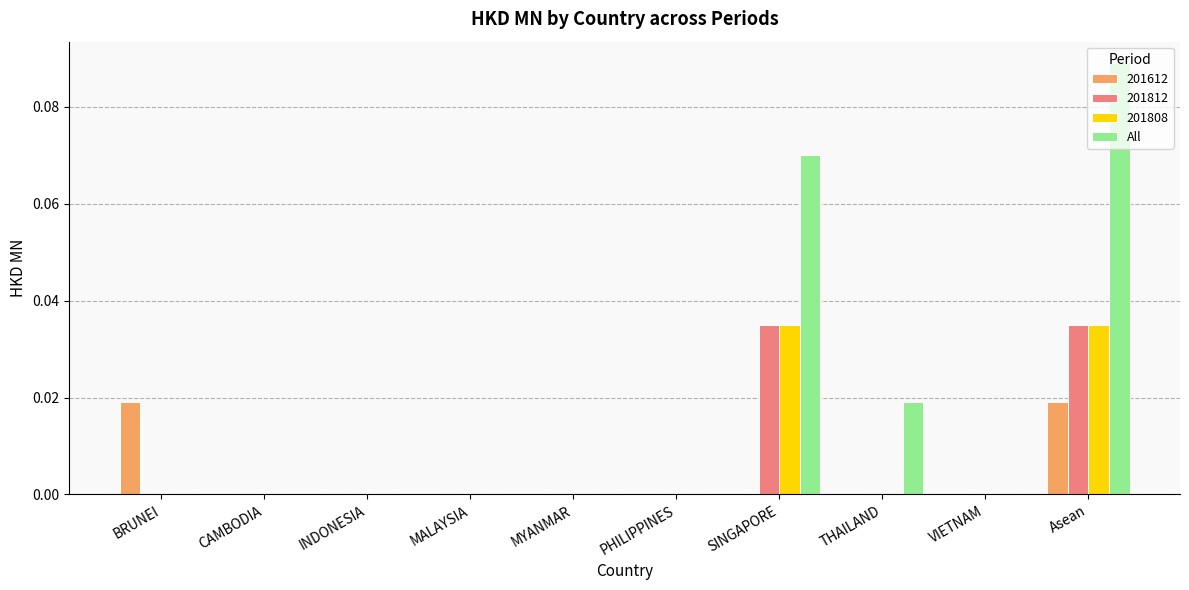

True or false: All has a value of 0.2 at Asean.

False